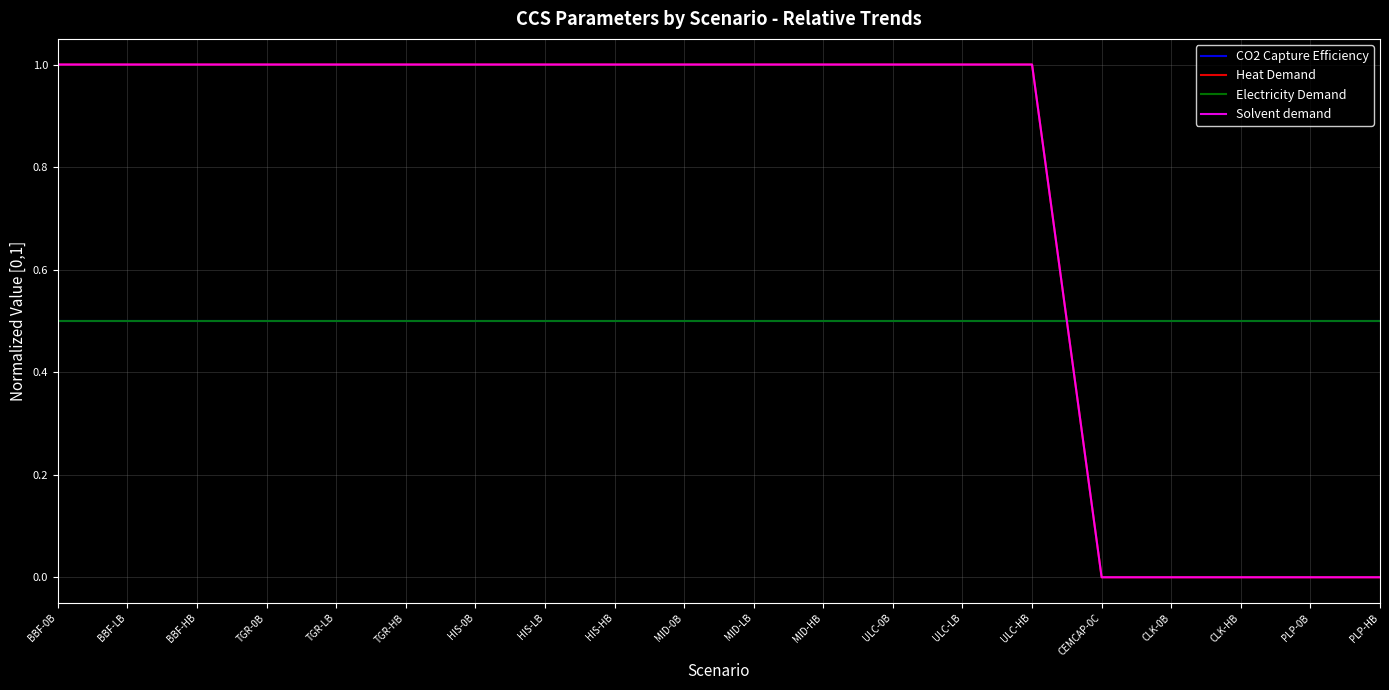

Does the chart have visible grid lines?

Yes